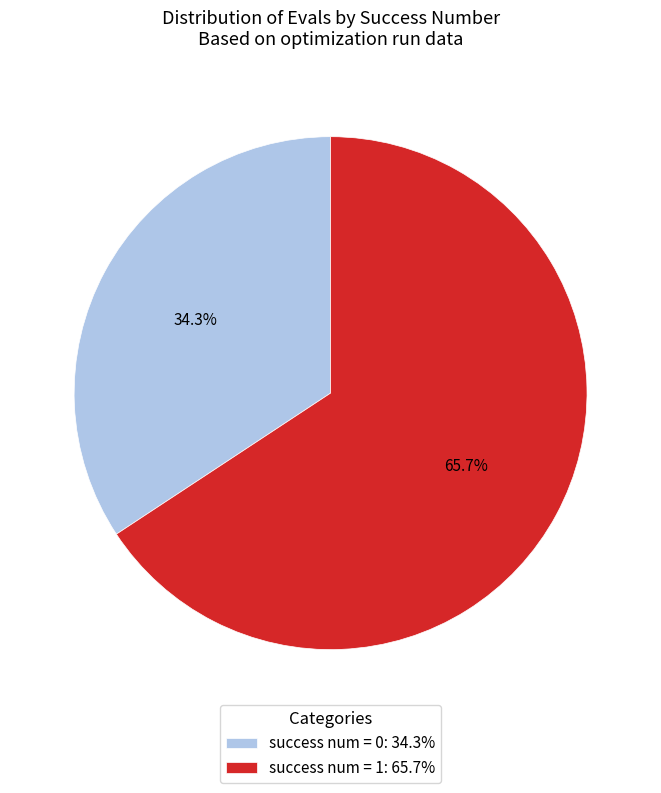

Approximately how many times larger is the value at success num = 0: 34.3% compared to success num = 1: 65.7%?

0.5